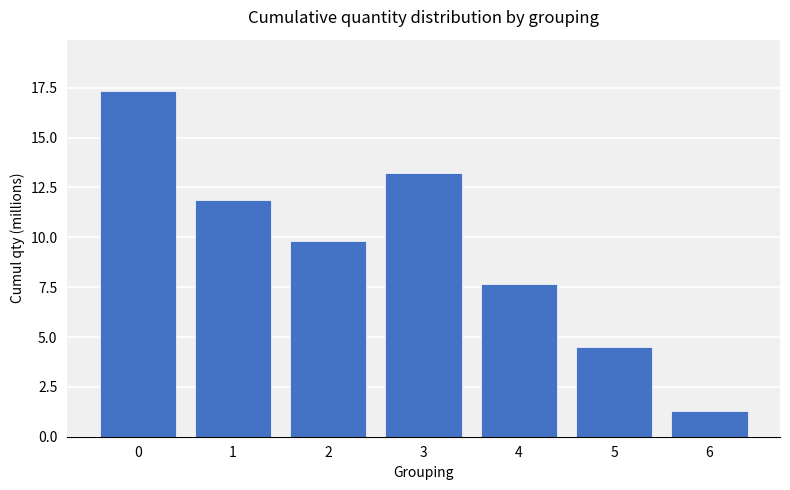

Reading right to left, transcribe all the data shown in this chart.

1.3	4.5	7.7	13.2	9.8	11.9	17.3